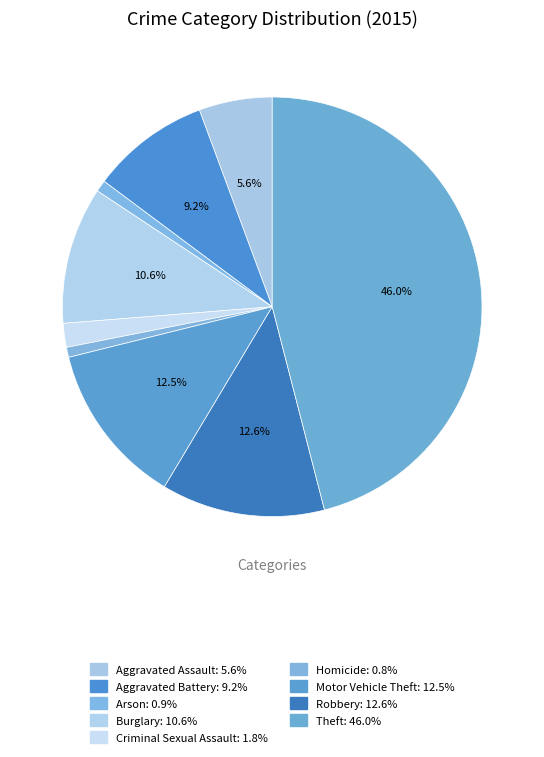

Approximately how many times larger is the value at Aggravated Assault compared to Theft?

0.1